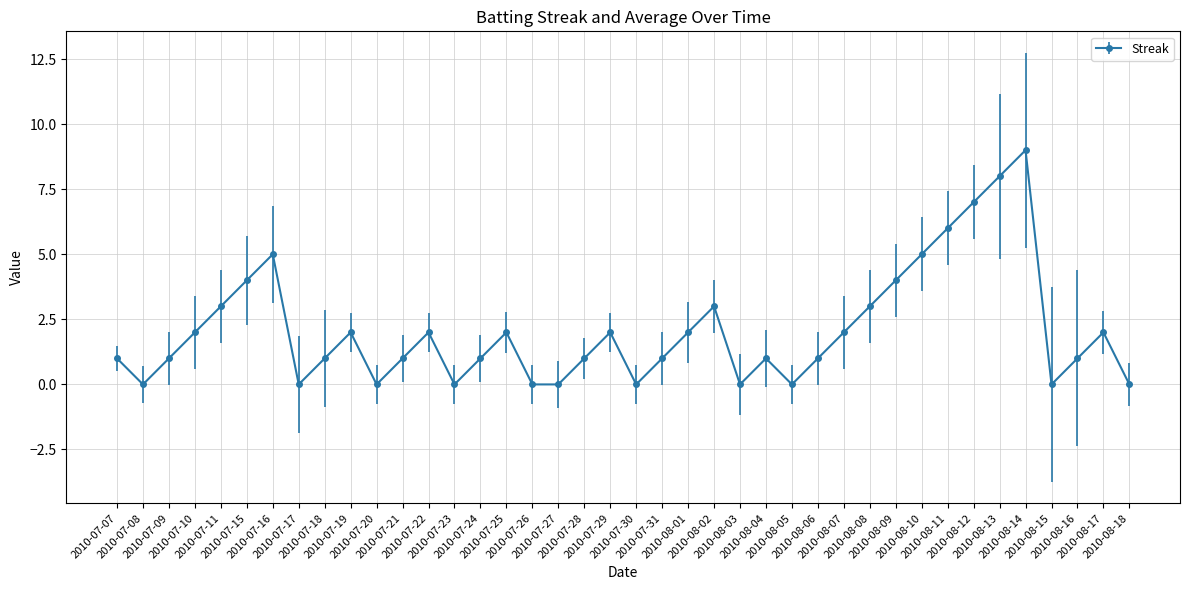

What is the maximum value shown in the chart?

9